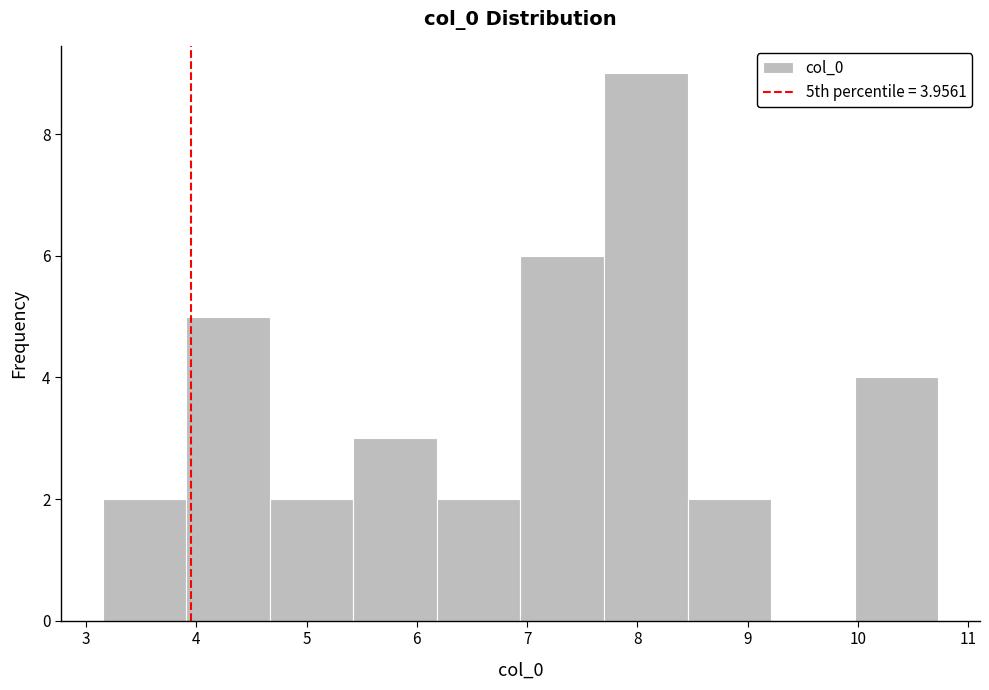

Over which range of the x-axis is the bar tallest?

7.7 to 8.5